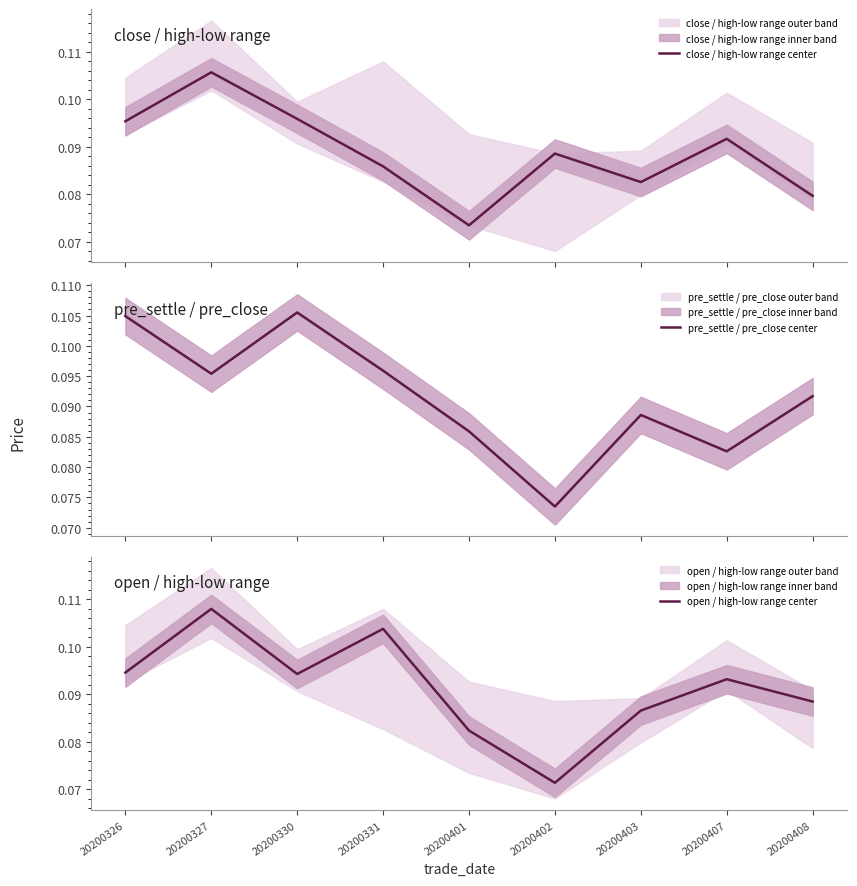

Does the chart have visible grid lines?

No